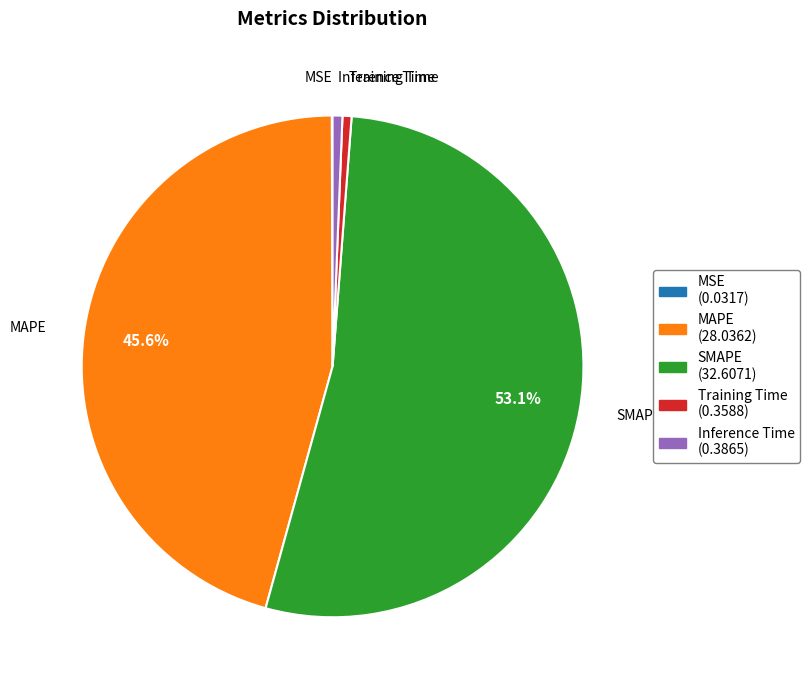

Which has a higher value, Inference Time or SMAPE?

SMAPE